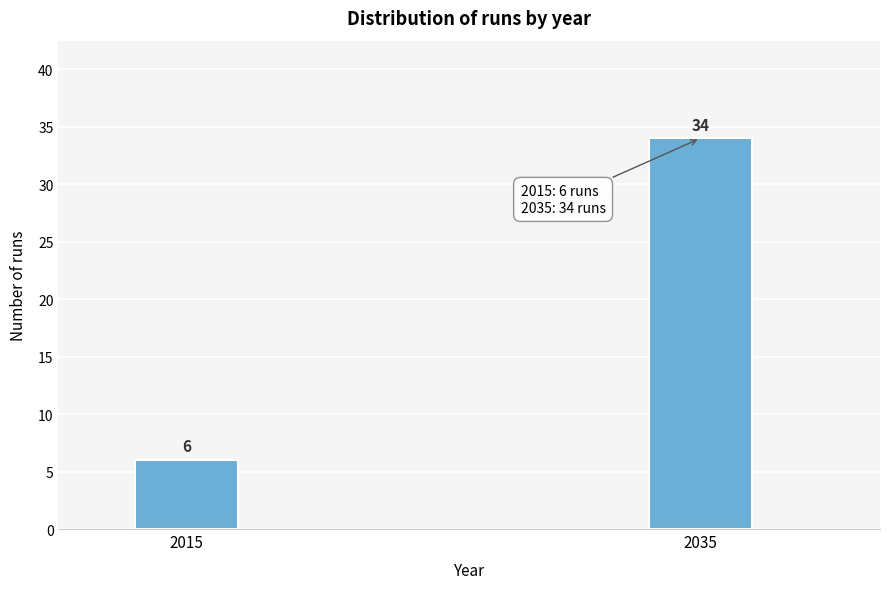

Reading right to left, list all the values displayed in this chart.

2035=34	2015=6